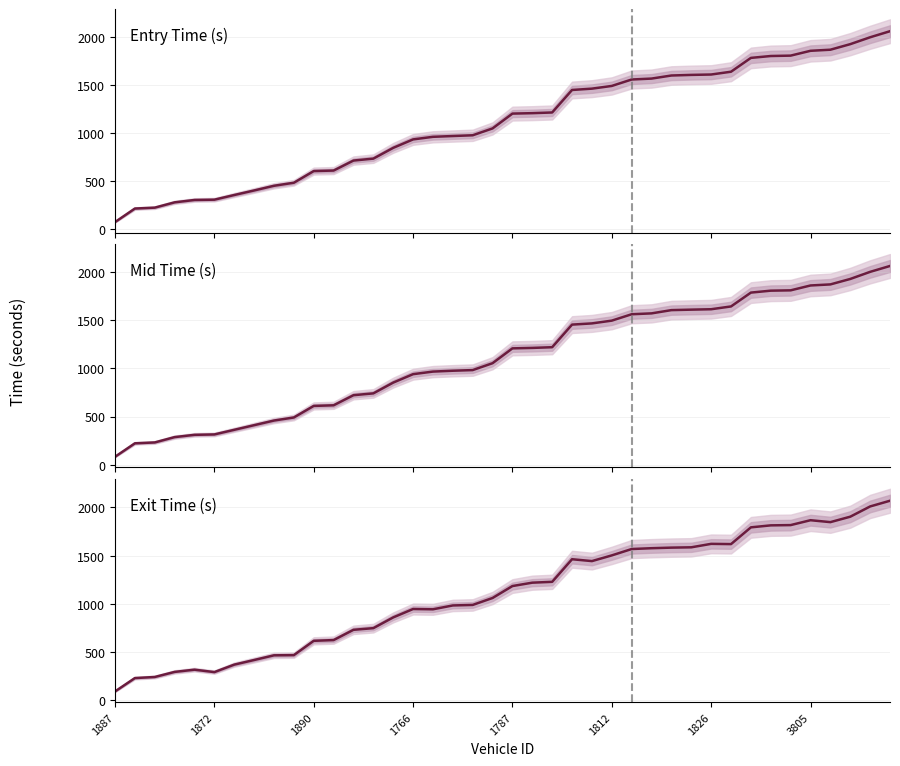

List the series in order of their peak value, lowest first.

Entry Time (s), Mid Time (s), Exit Time (s)